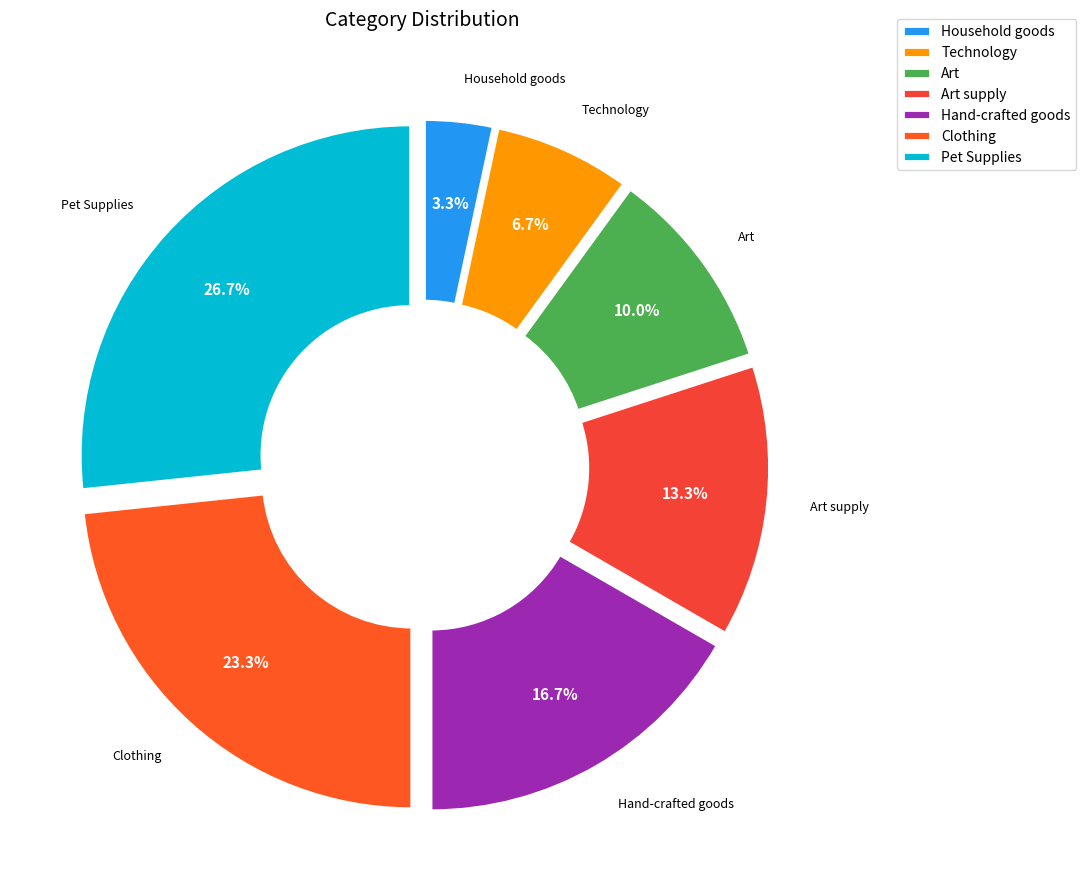

To the nearest percent, what percentage of the pie is Household goods?

3%